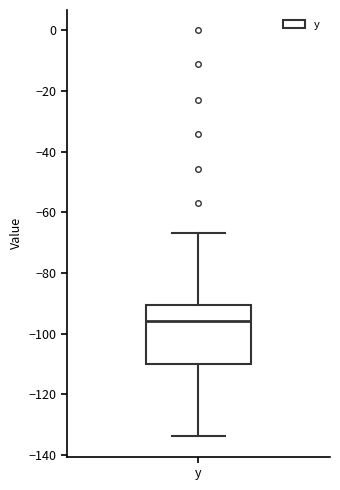

Transcribe this box plot: give where the median line is, the range the box spans, and where the two whiskers end, as read against the y-axis. The values are not printed on the chart, so give them approximately, as read against the axis.

median -96, box -110 to -90, whiskers -134 to -66